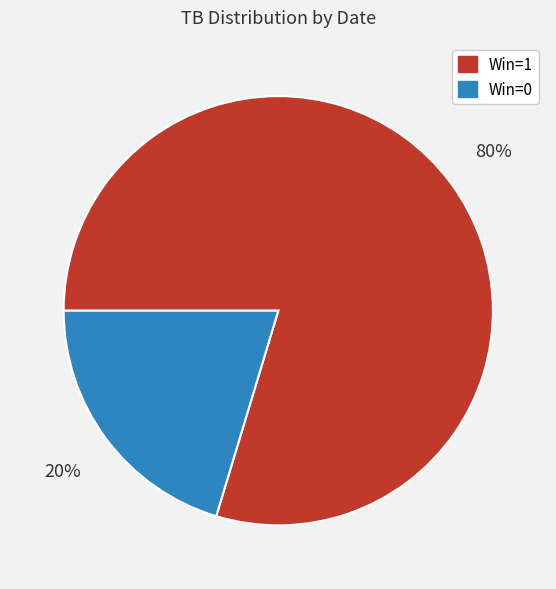

True or false: Win=0 accounts for 15% of the total.

False